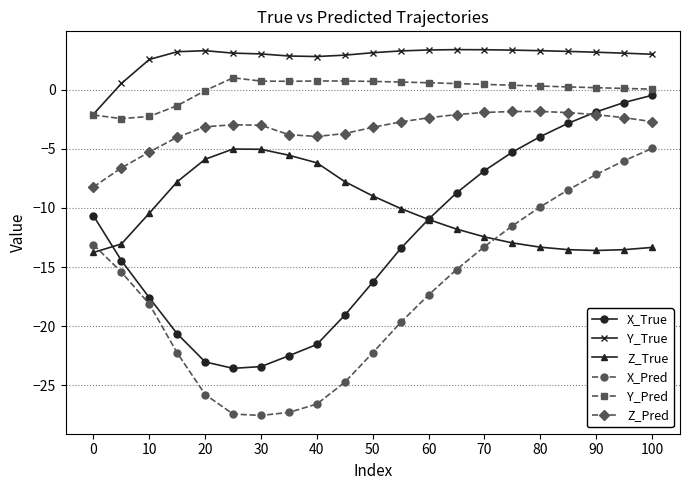

Which series has the largest total across all categories?

Y_True